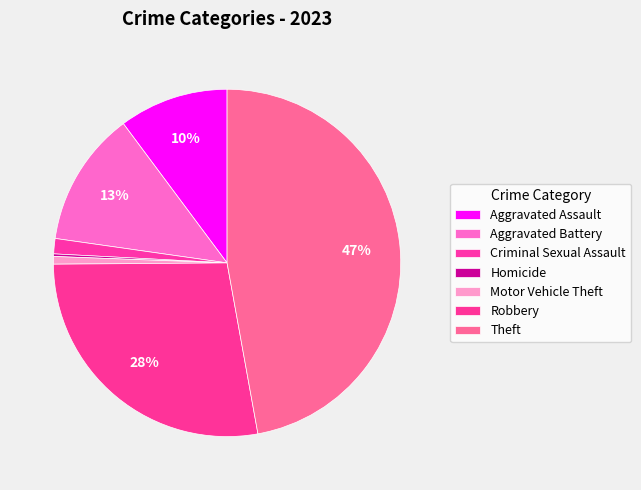

Which slice is the smallest?

Homicide